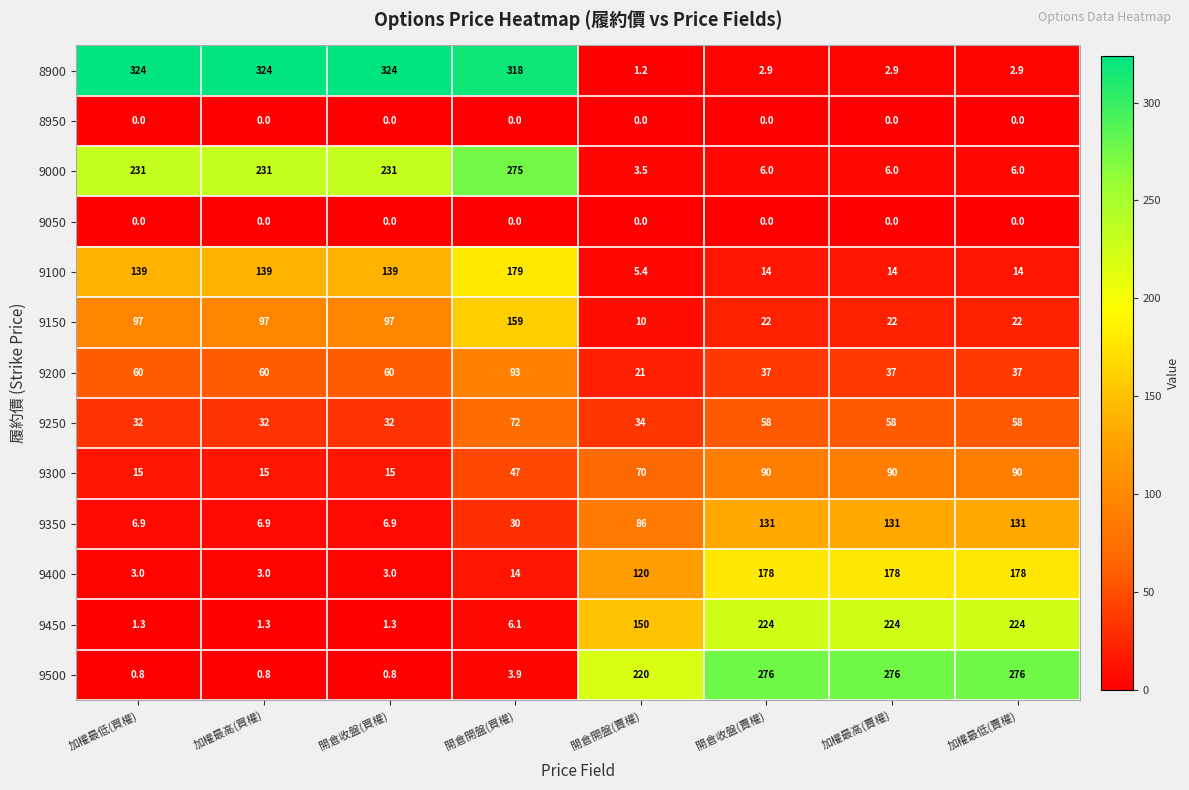

What is the total value across all series at 加權最低(買權)?

910.0